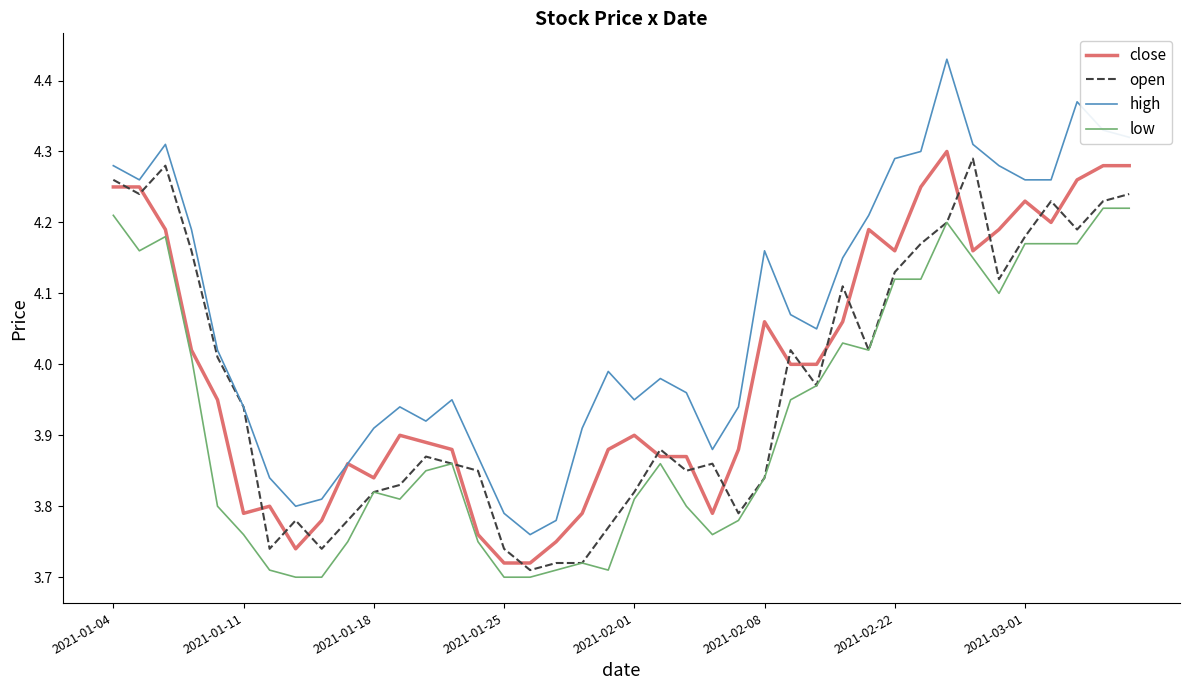

How many lines are shown in the chart?

4